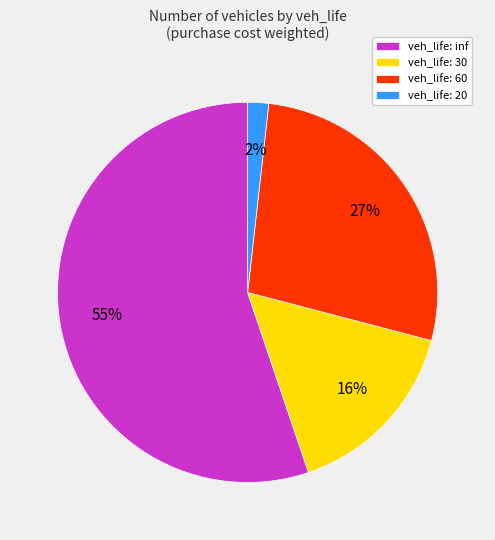

Which category has the smallest portion of the pie?

veh_life: 20